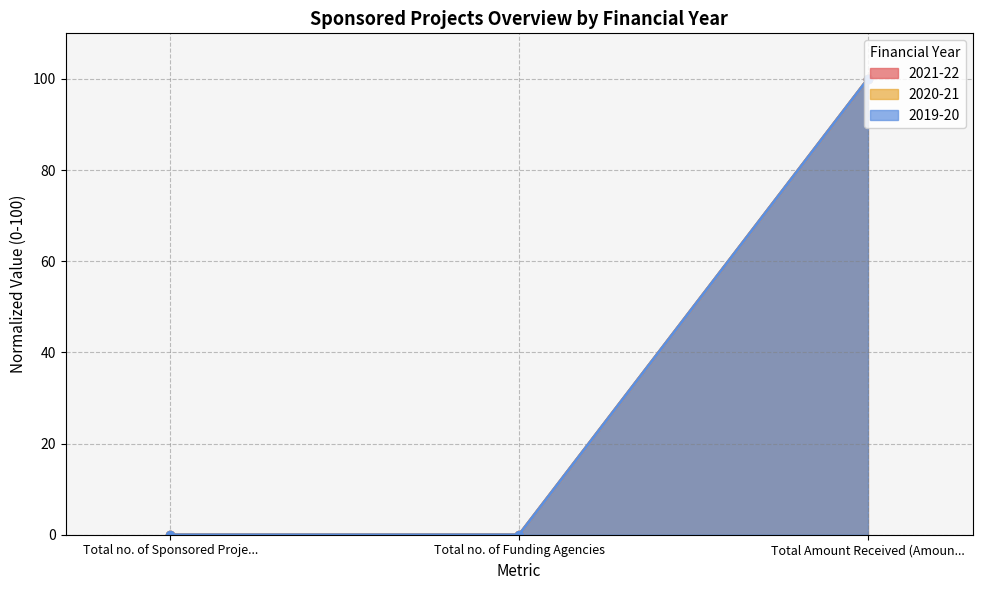

What are all the series names shown in the legend?

2021-22, 2020-21, 2019-20